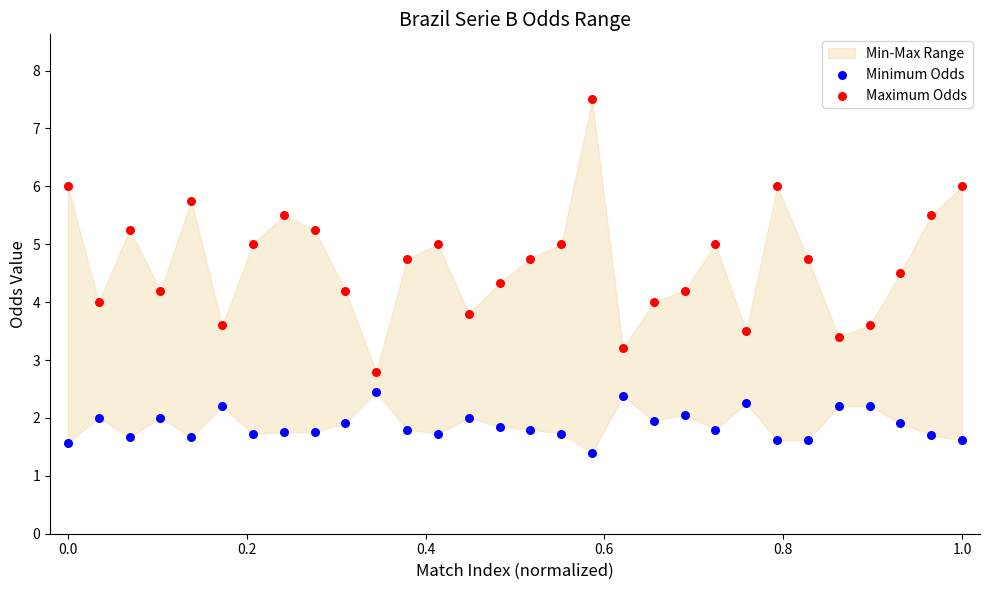

Which series has the widest spread of Y values?

Maximum Odds